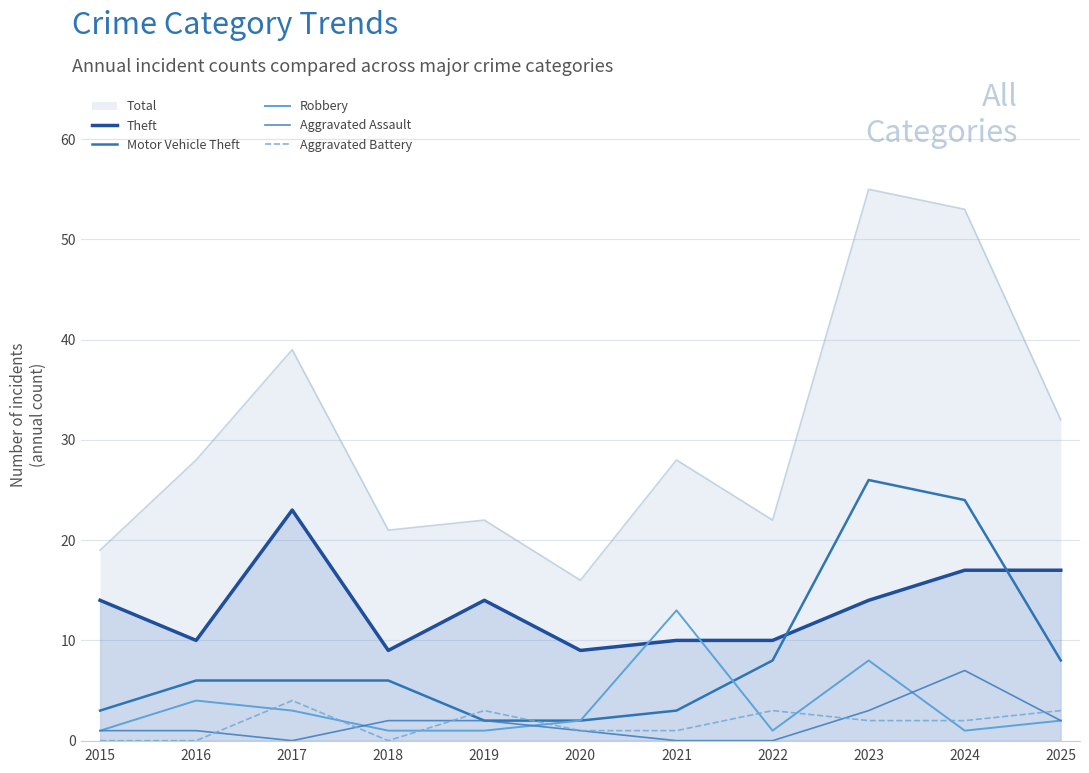

Is it true that Robbery equals 2 at 2020?

True